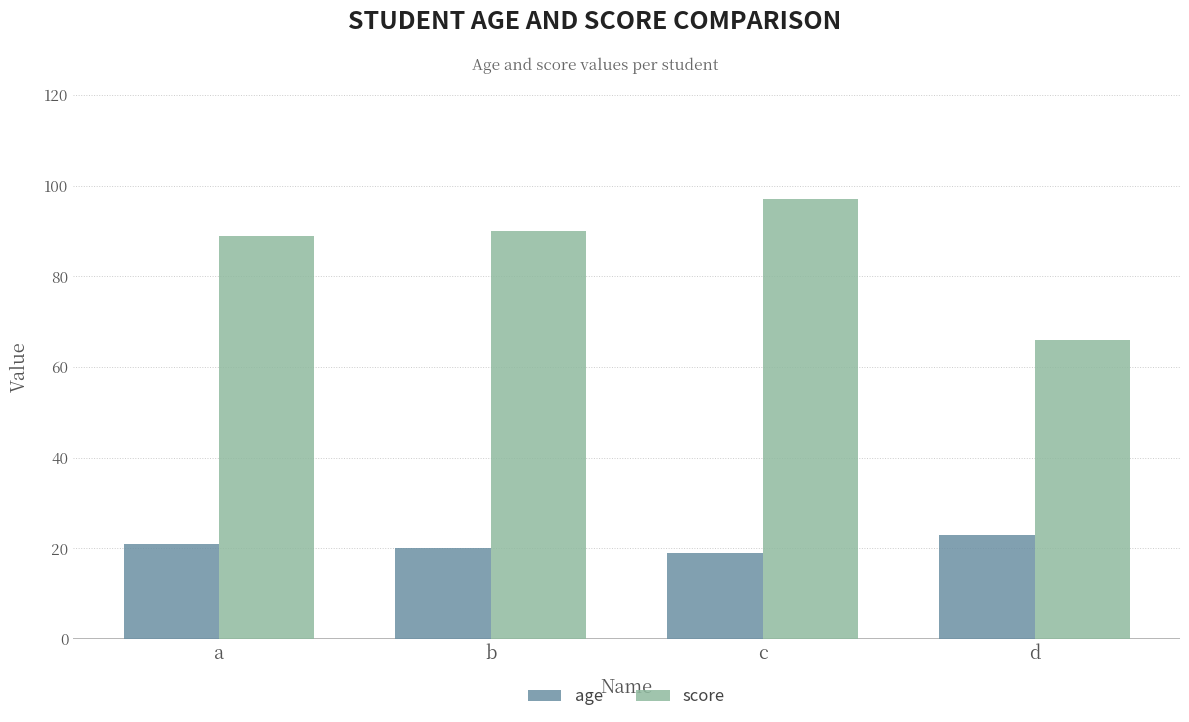

At which label is score closest to 81?

a